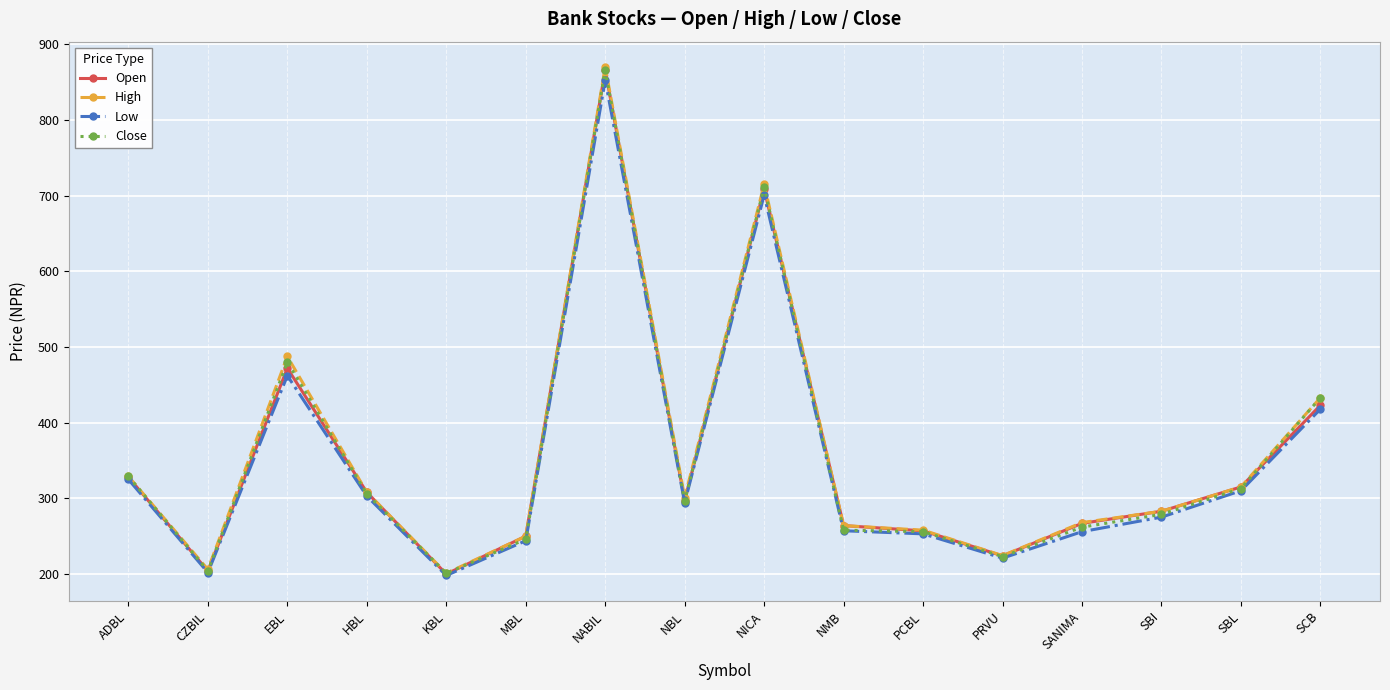

Is it true that Close equals 624.4 at SCB?

False